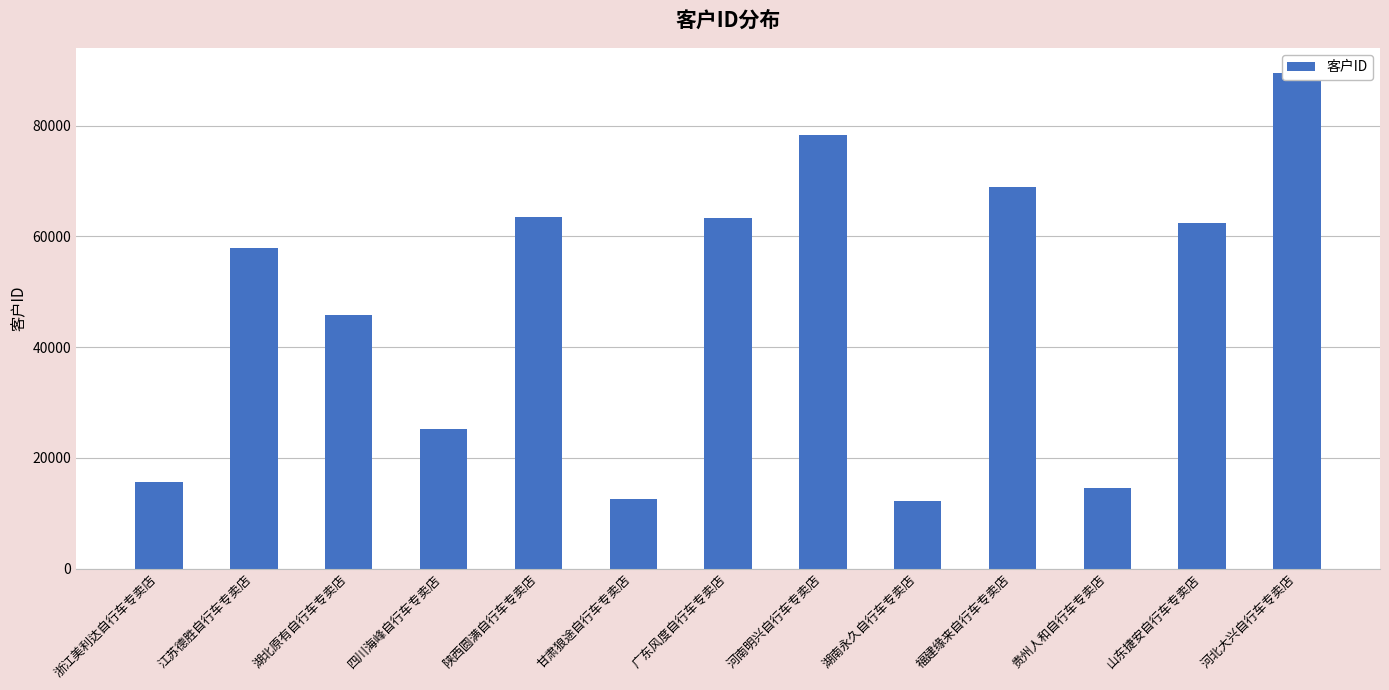

What is the smallest value displayed?

12254